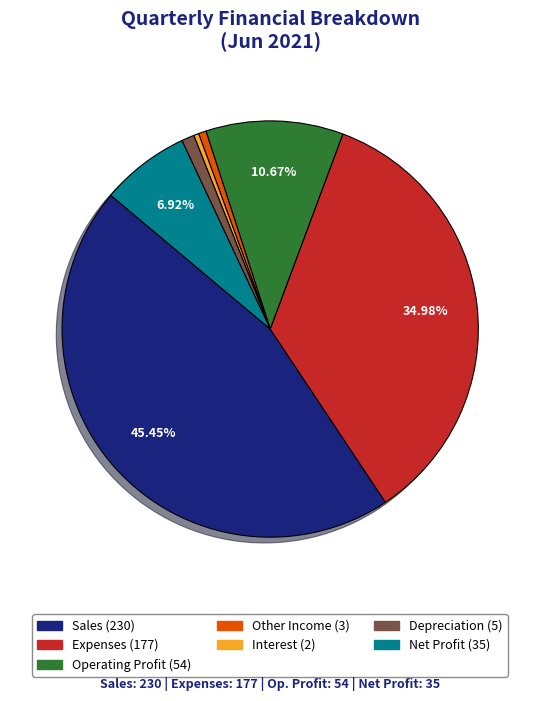

Does Other Income account for over 50% of the chart?

No